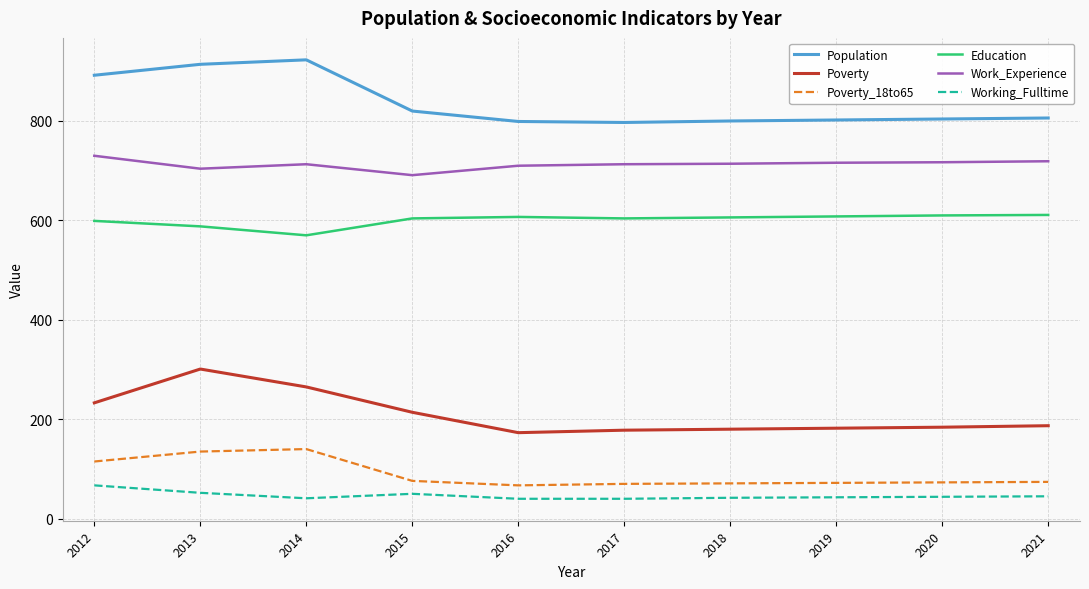

True or false: Work_Experience and Poverty intersect in this chart.

False